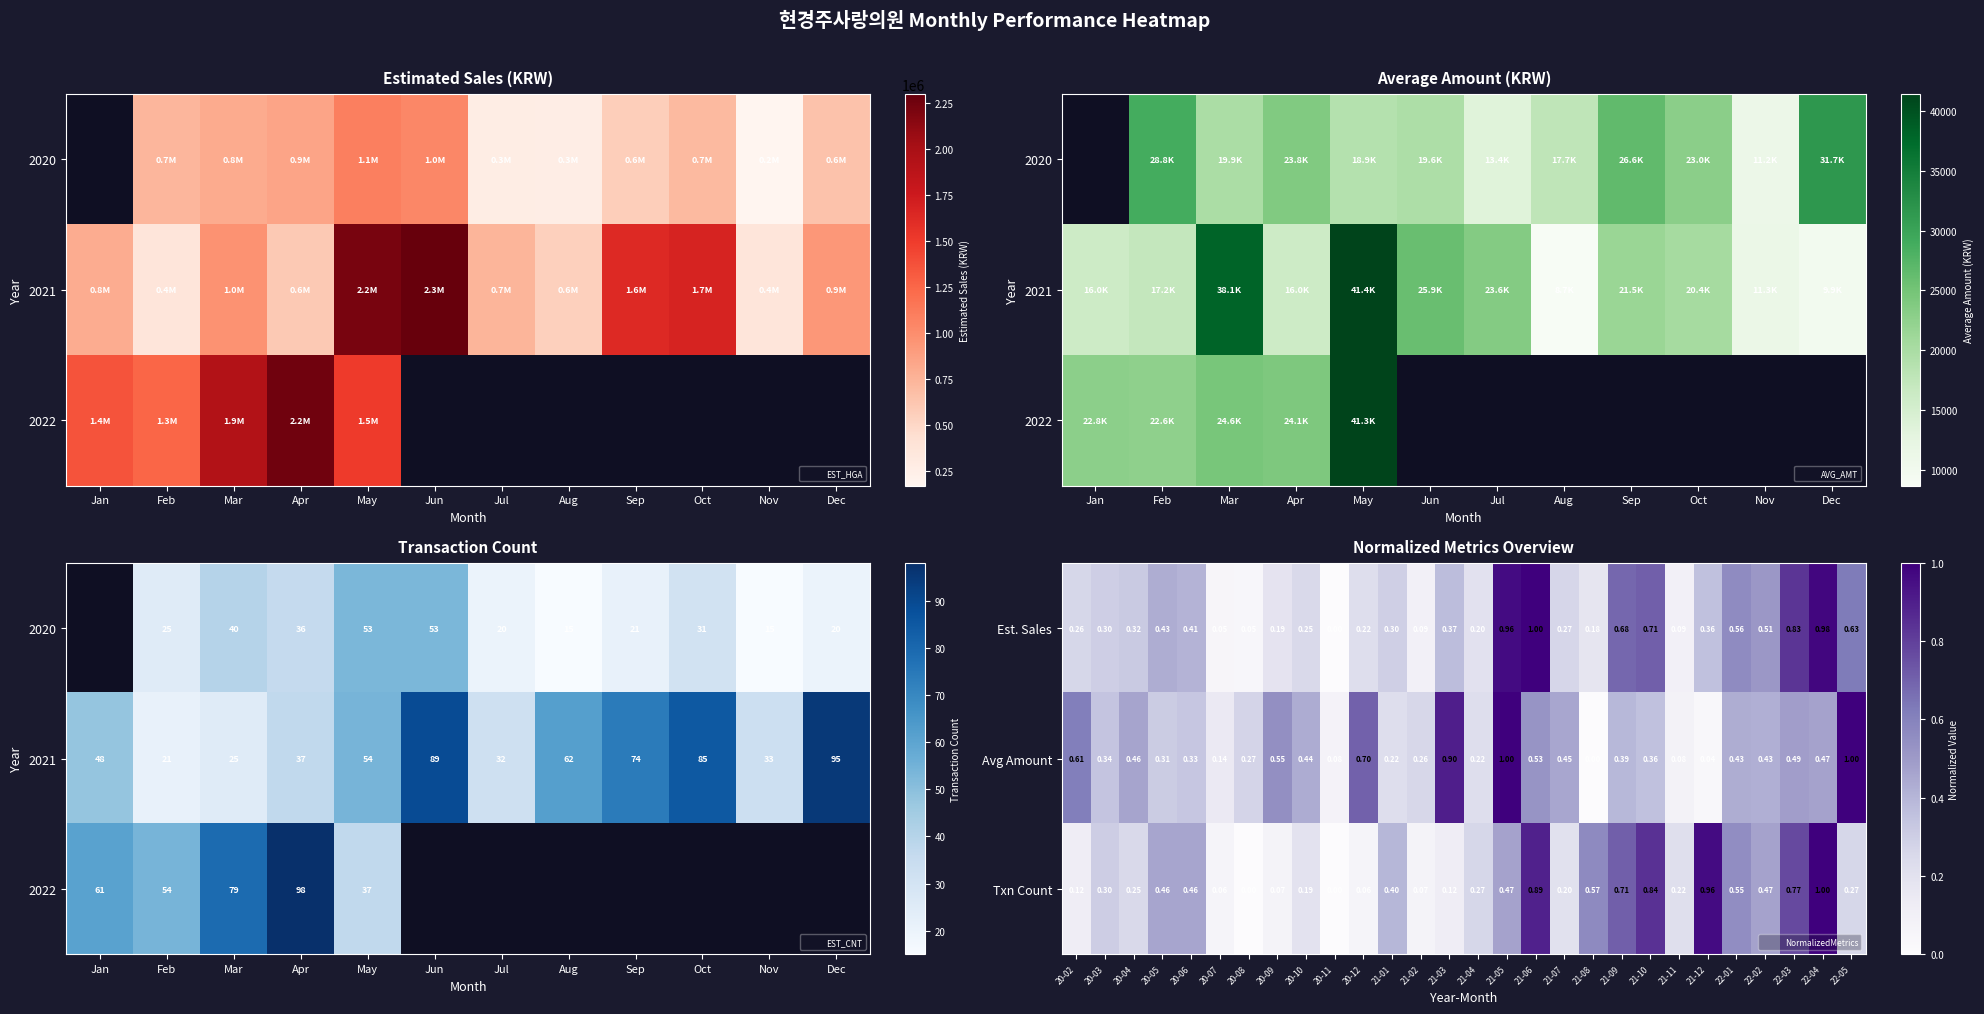

Is the value of Est. Sales at 20-11 greater than the value of Txn Count at 21-01?

No